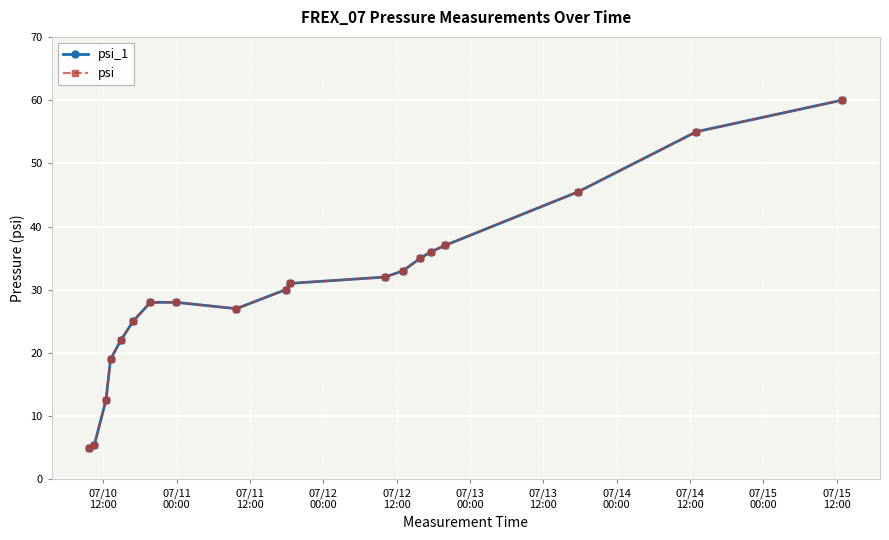

True or false: psi and psi_1 intersect in this chart.

False